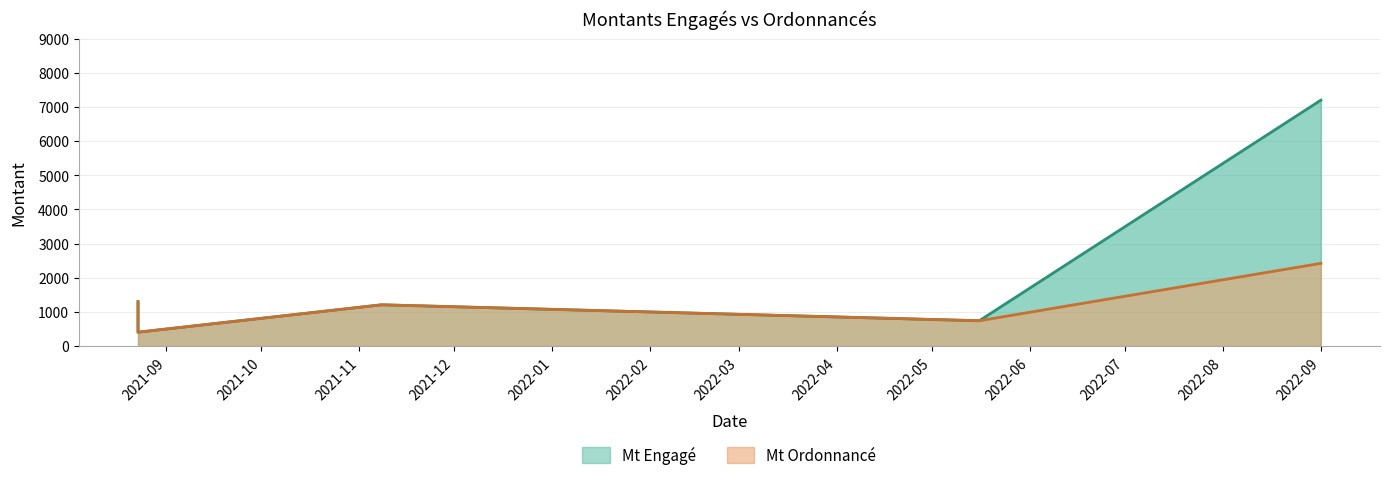

What is the sum of all Mt Engagé values?

10851.3